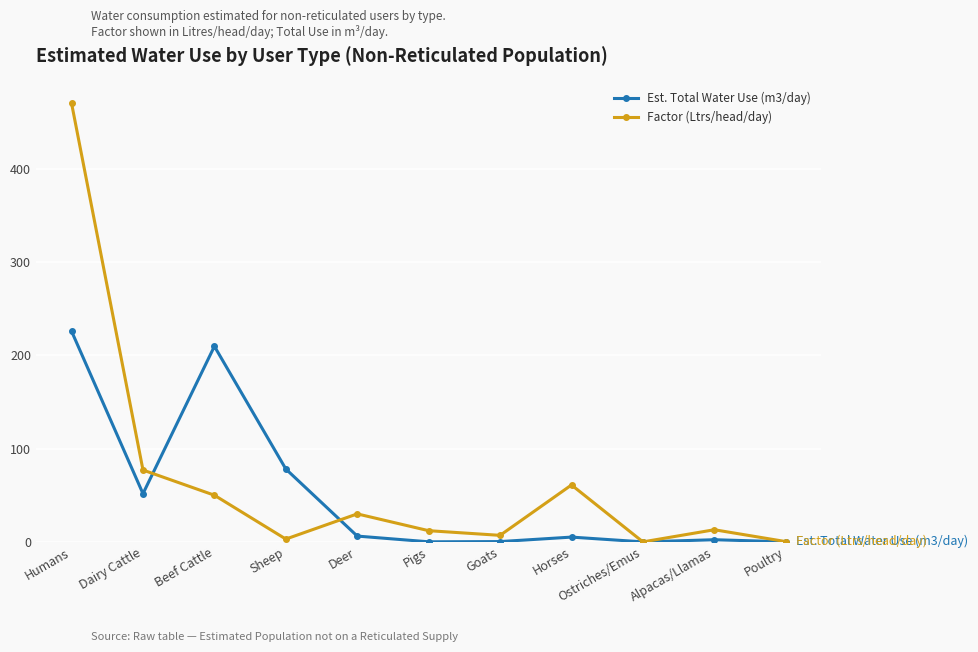

What is the total value across all series at Humans?

695.7